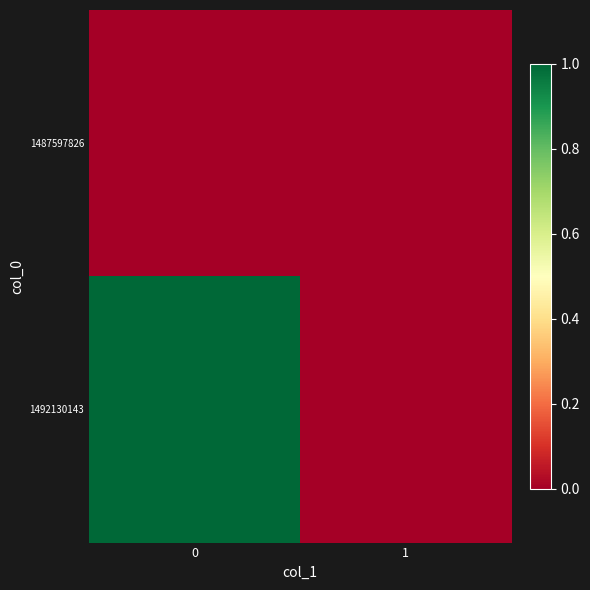

Reading left to right, transcribe all the data shown in this chart.

row_0: 0=0	1=0
row_1: 0=1	1=0